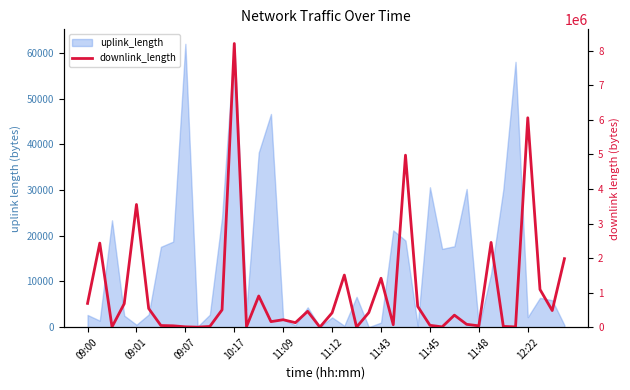

Which has a higher value, 10:17 or 20?

10:17